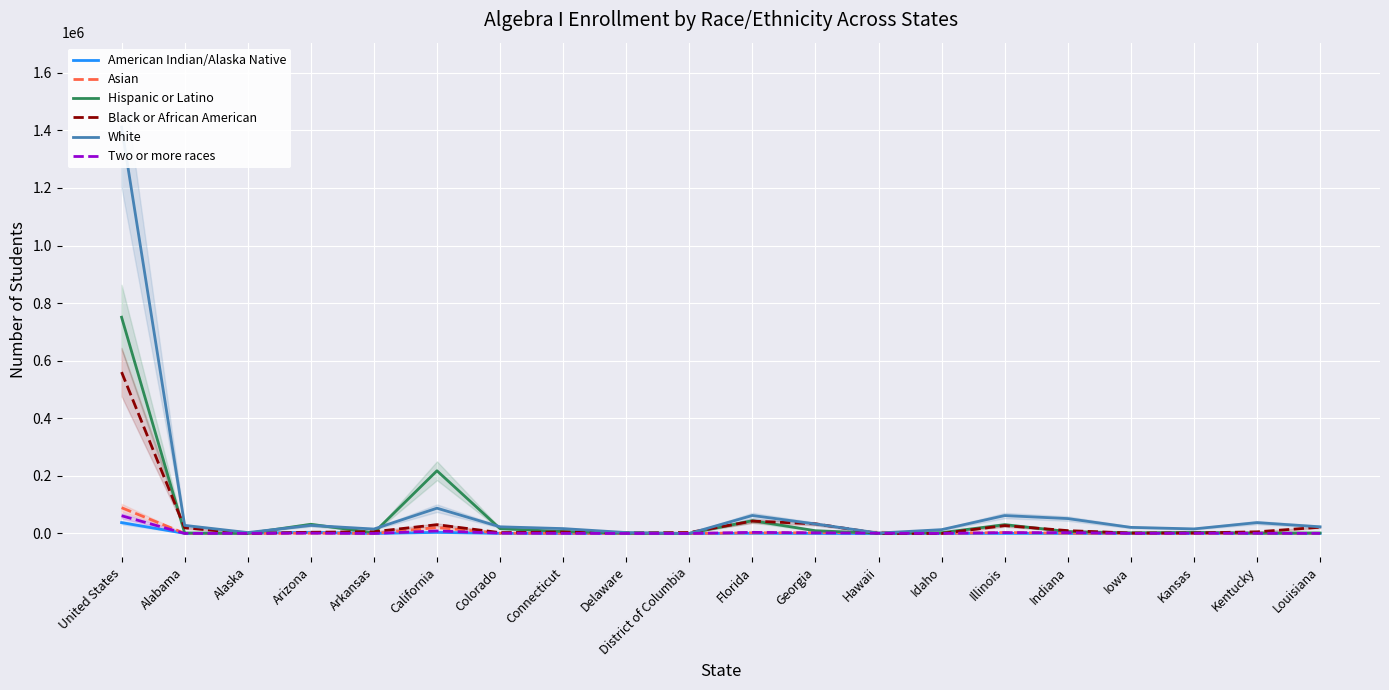

Where does the Black or African American series first go above 5783?

United States